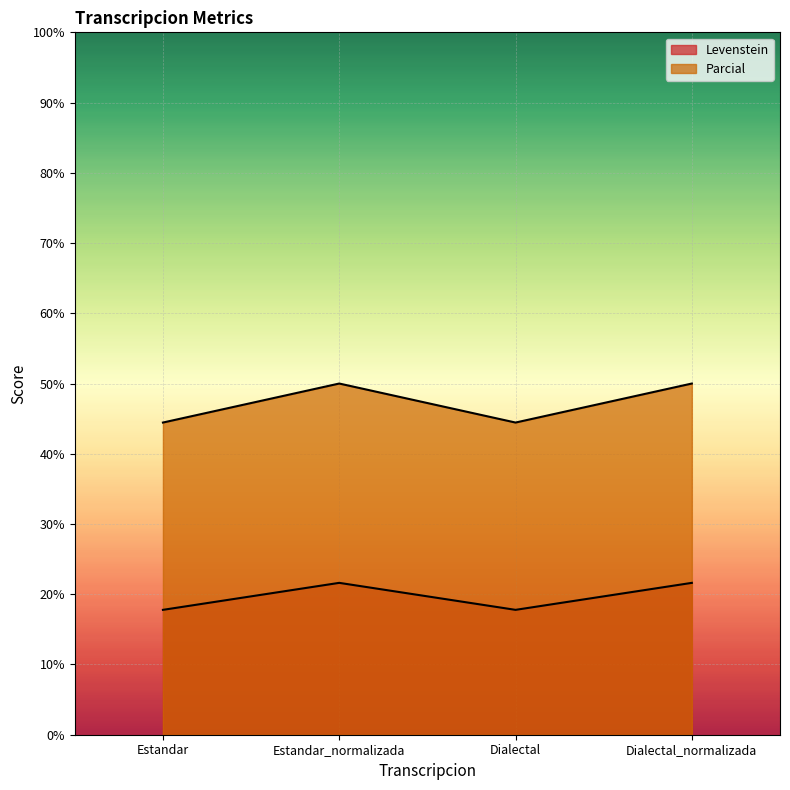

What position from the left is Dialectal?

3